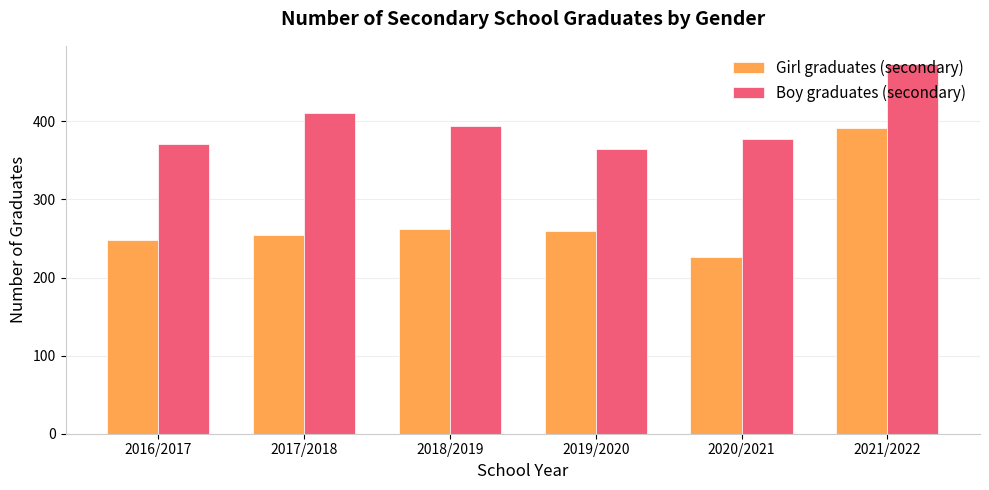

How many values in the Girl graduates (secondary) series are below 259?

3